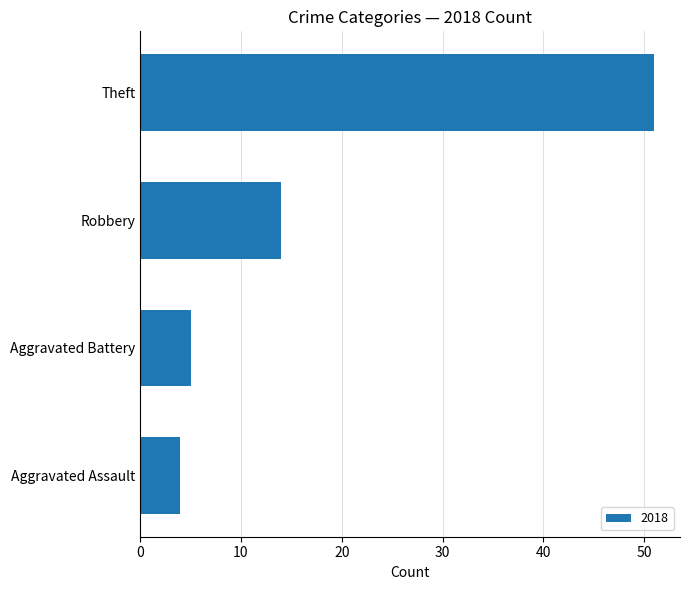

What is the difference between the maximum and minimum values?

47